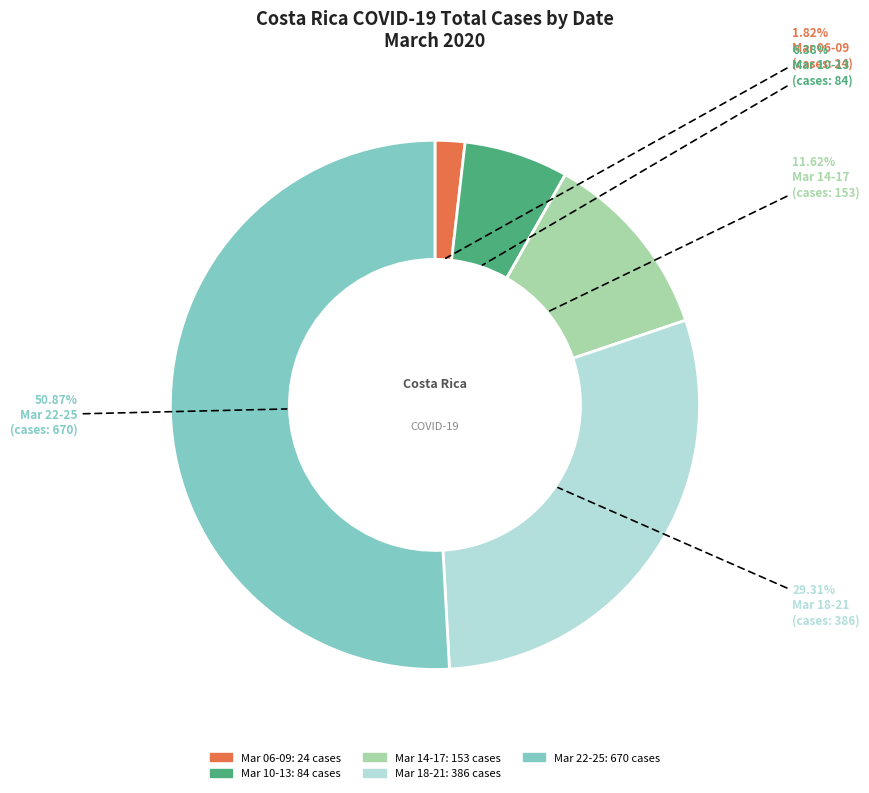

Is there a majority slice in this chart?

Yes